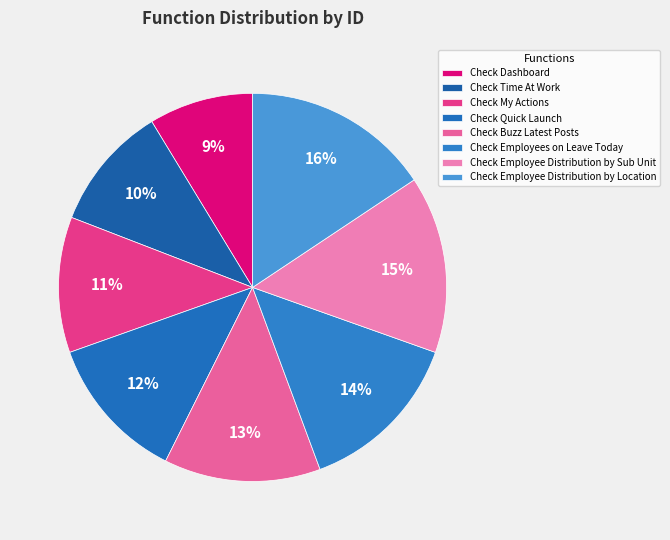

How many slices are in this pie chart?

8